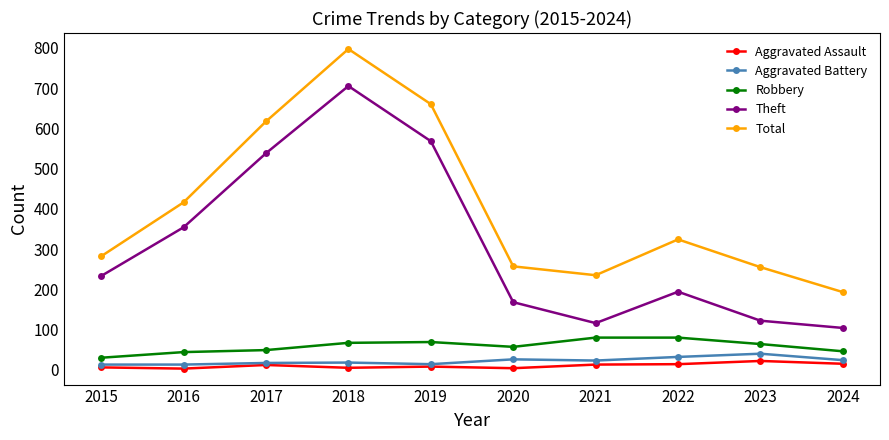

What is the difference between the maximum and second lowest values in the Total series?

562